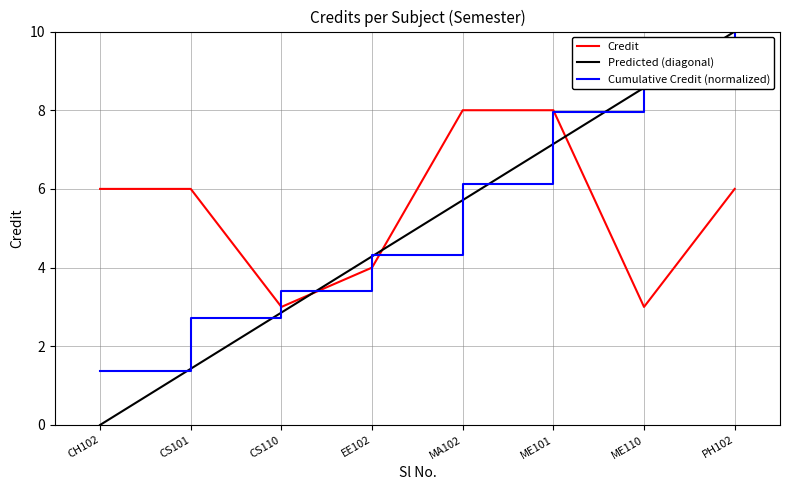

What is the average value?

6